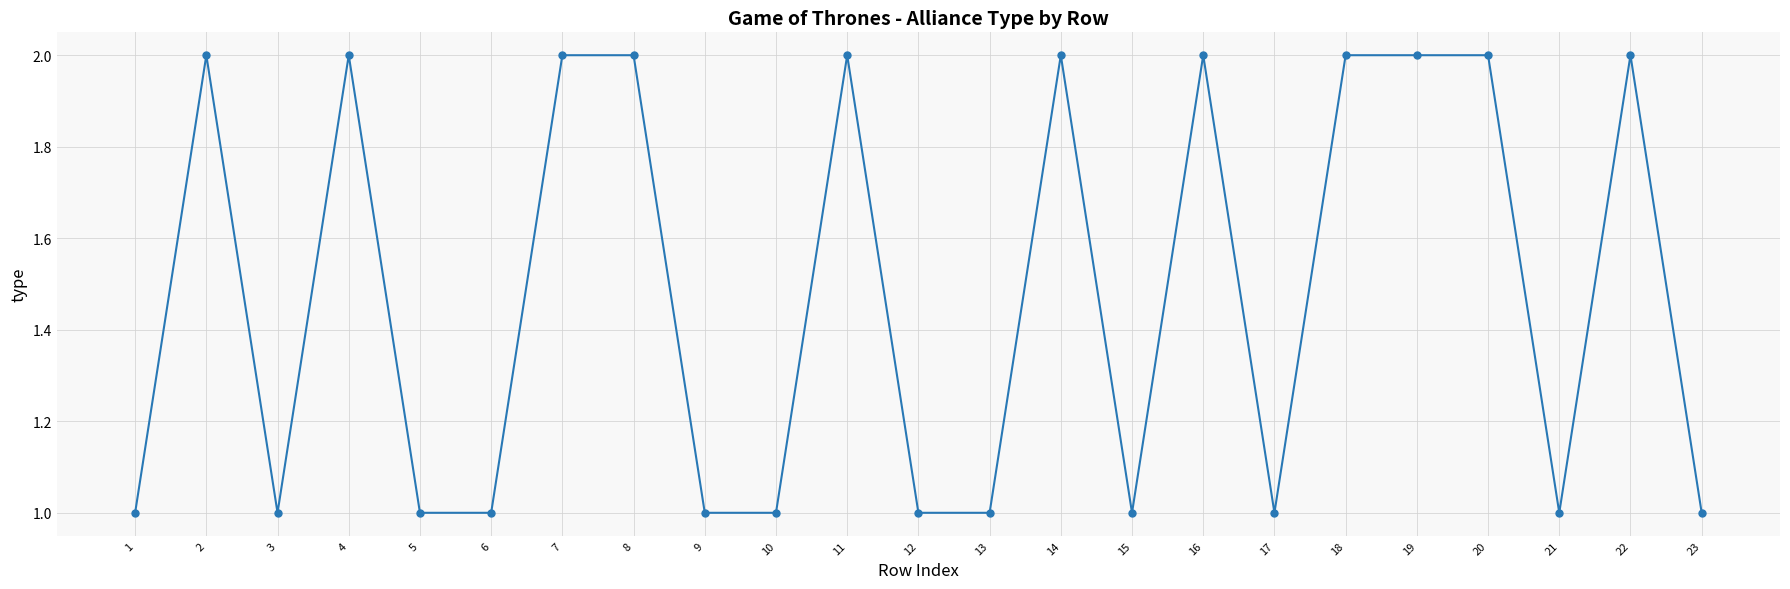

True or false: the data has more than 2 interior local peaks.

True